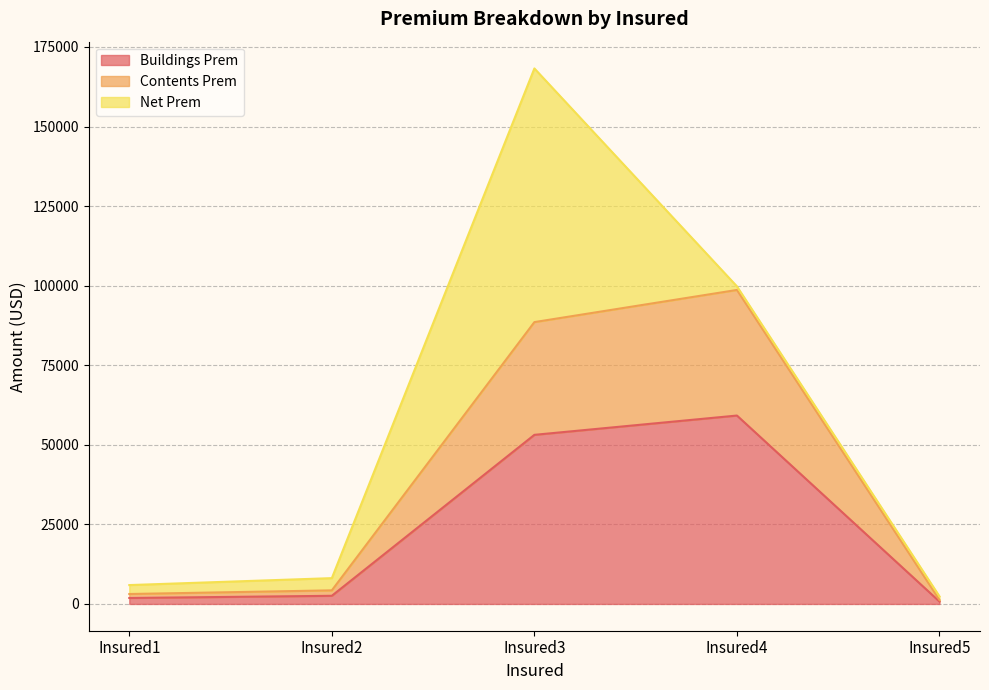

At how many categories does at least one series exceed 28725?

2